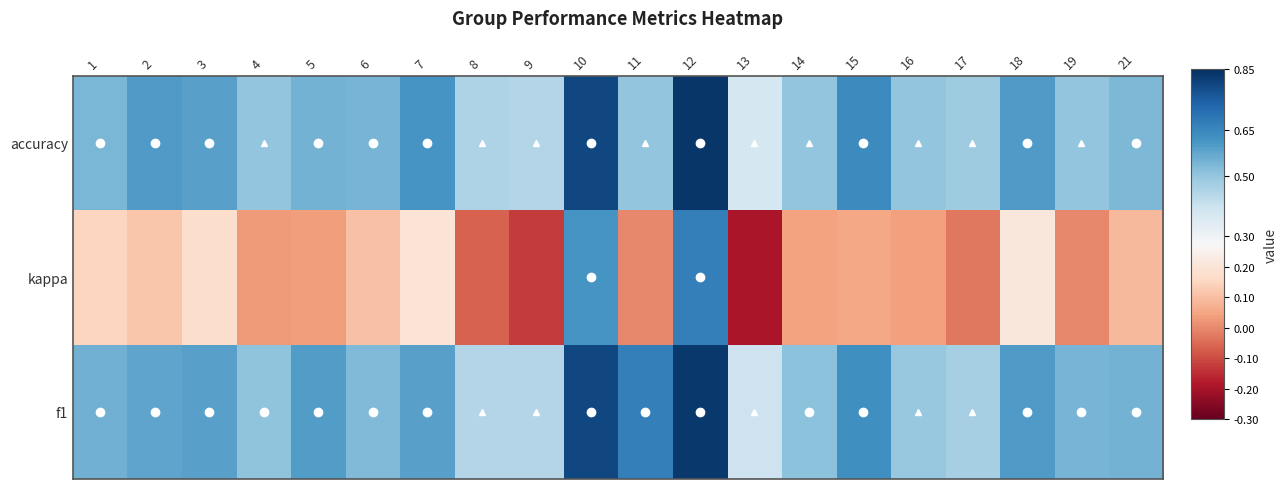

Rank the series at 2 from lowest to highest value.

kappa, f1, accuracy